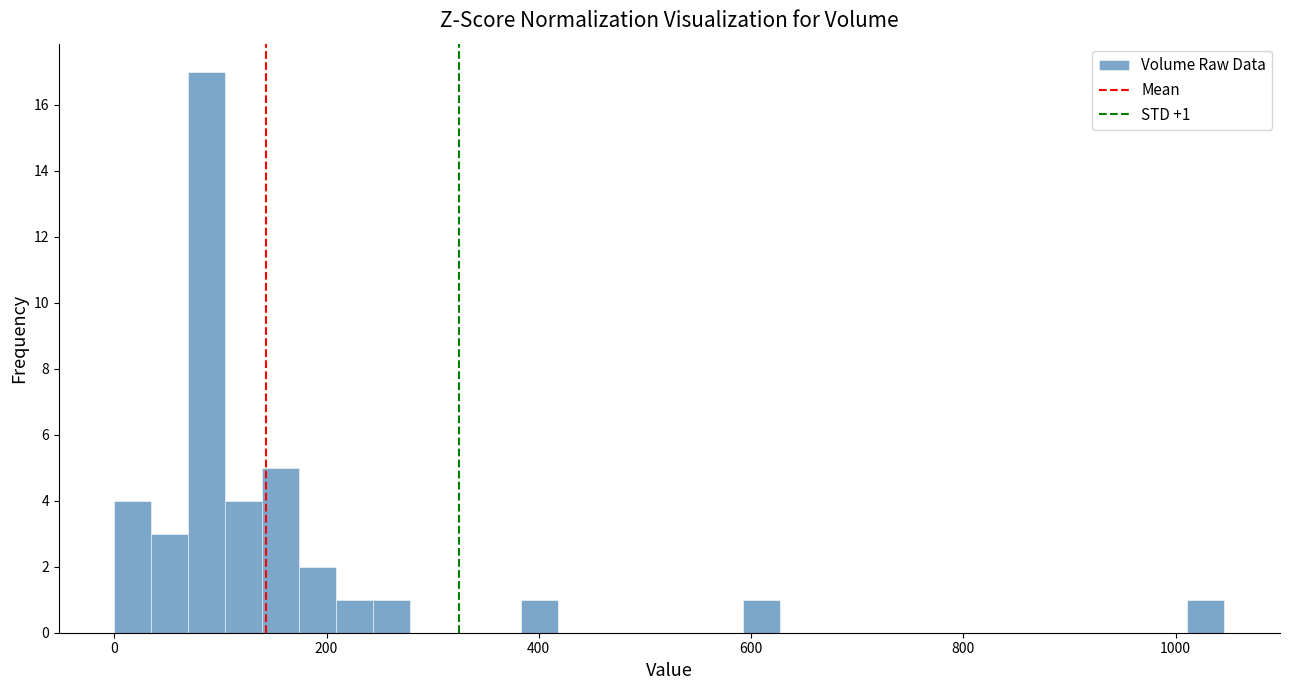

Around what value on the x-axis is the tallest bar? Give the approximate position of its centre, as read against the axis.

80